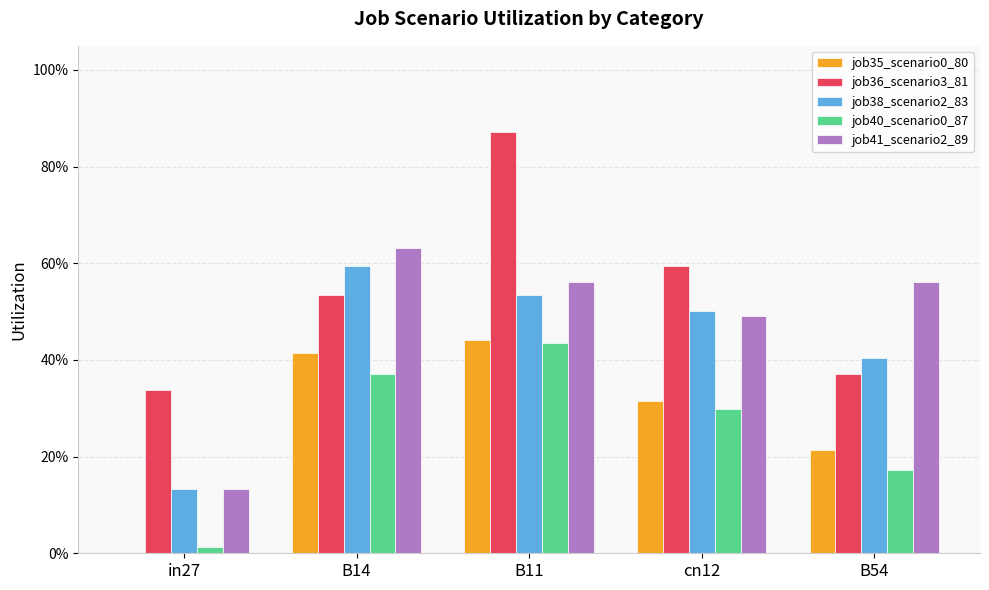

What is the label of the 5th bar from the right?

in27